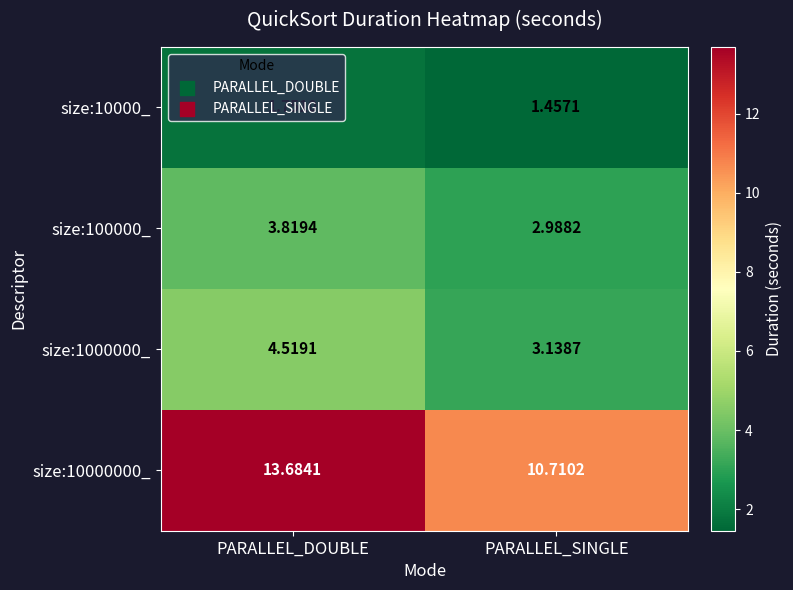

At which label is size:10000_ closest to 1?

PARALLEL_SINGLE